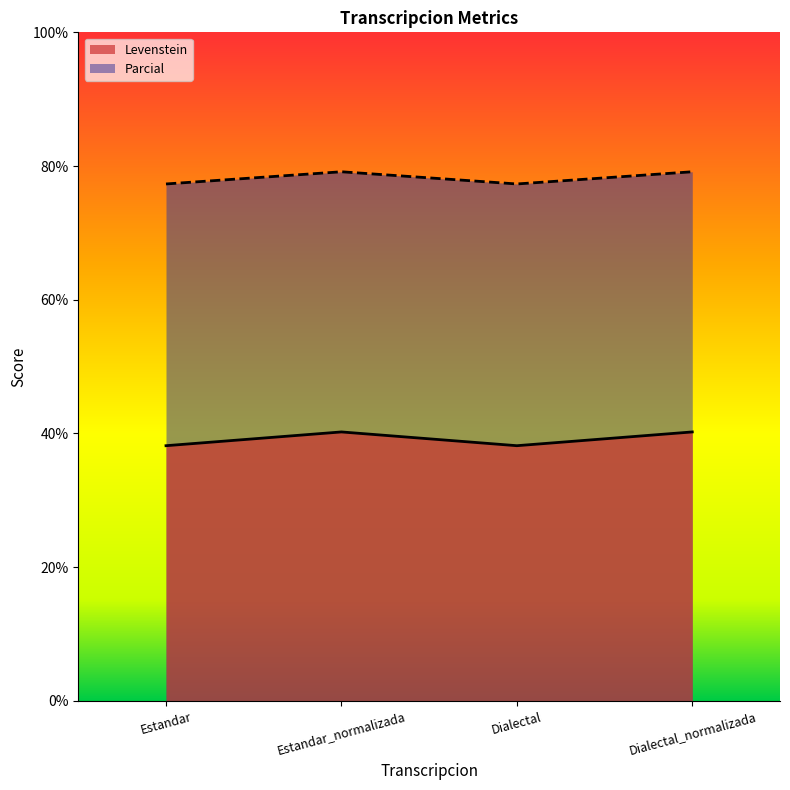

What is the smallest value displayed?

38.2